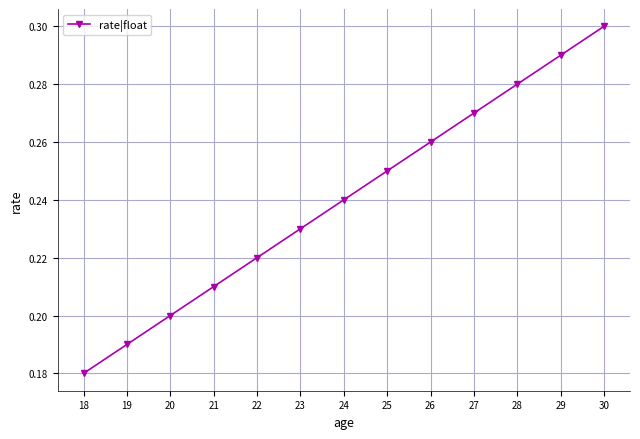

What is the difference between the maximum and minimum values?

0.1